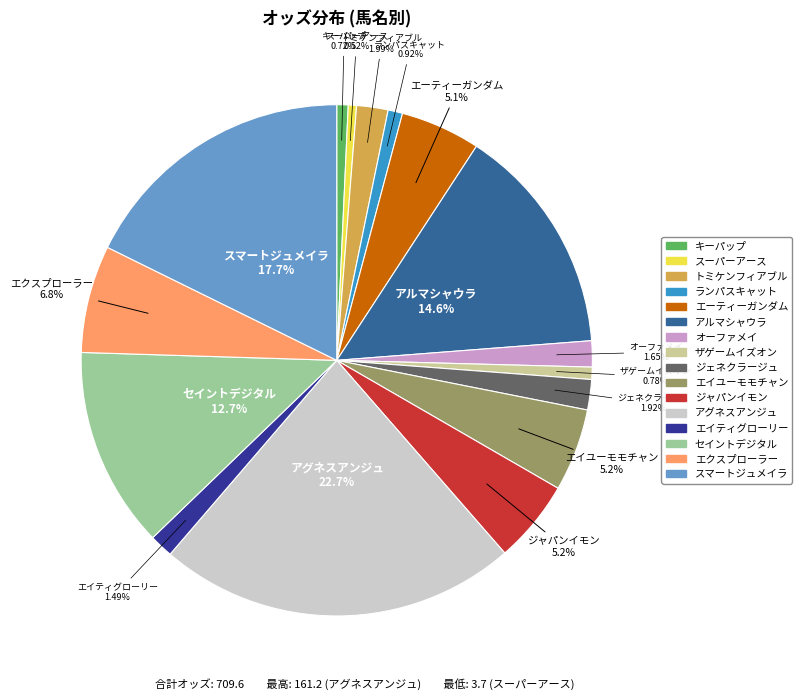

To the nearest percent, what portion does ジェネクラージュ represent?

2%